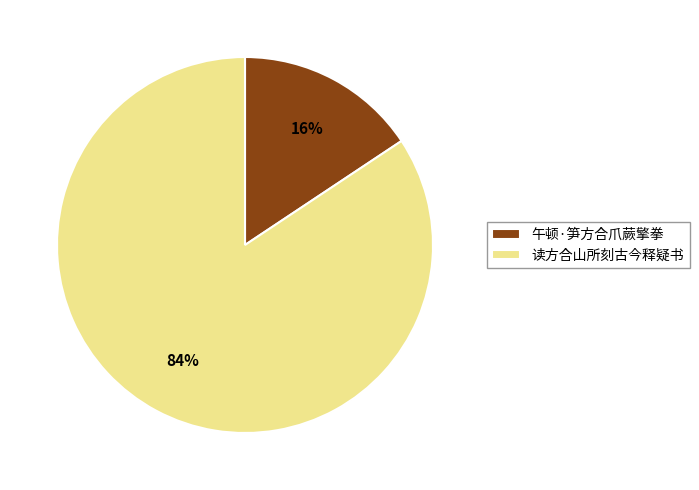

True or false: 读方合山所刻古今释疑书 accounts for 78% of the total.

False